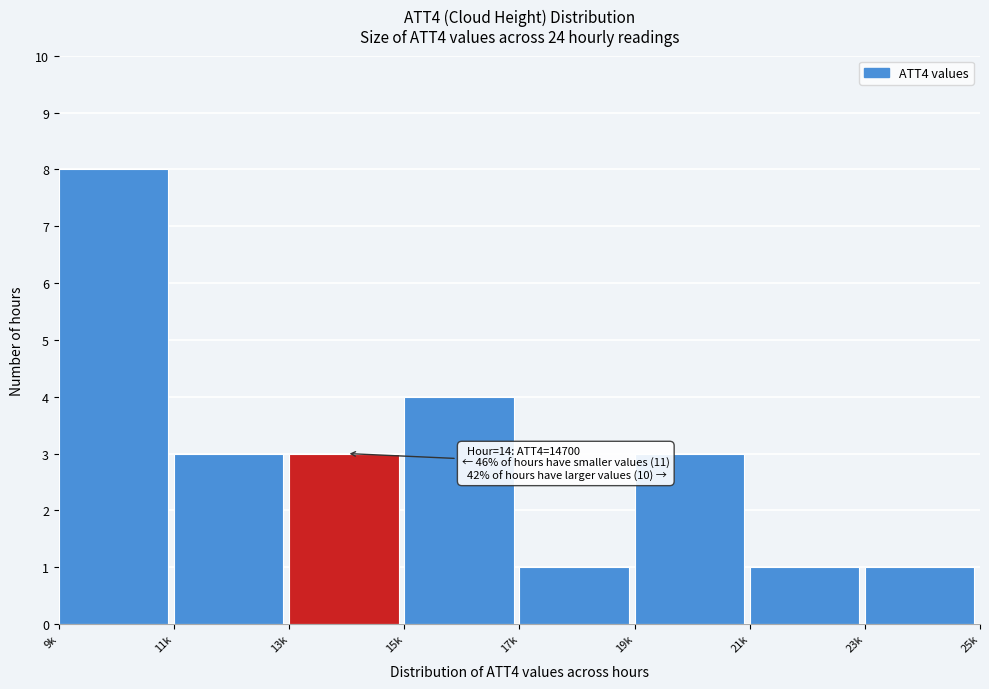

Reading right to left, what are all the values shown in this chart?

1	1	3	1	4	3	3	8